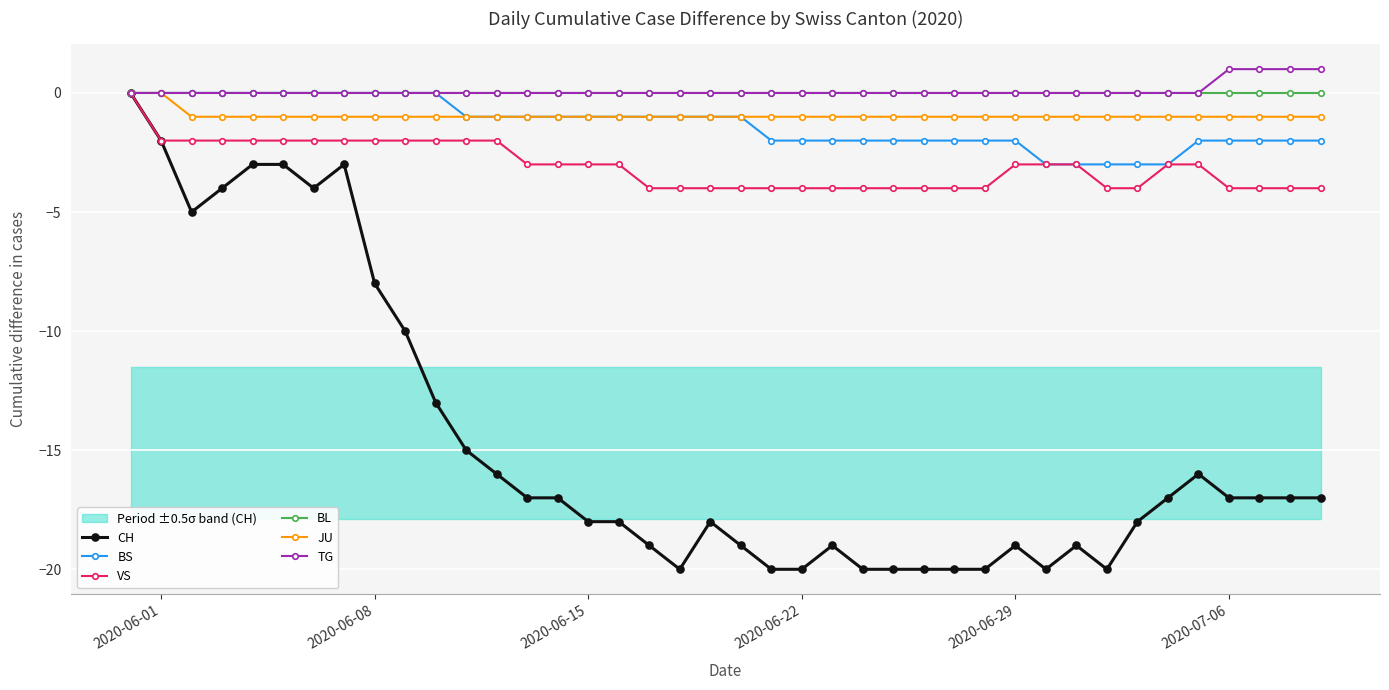

True or false: CH has a value of -18 at 2020-06-15.

True